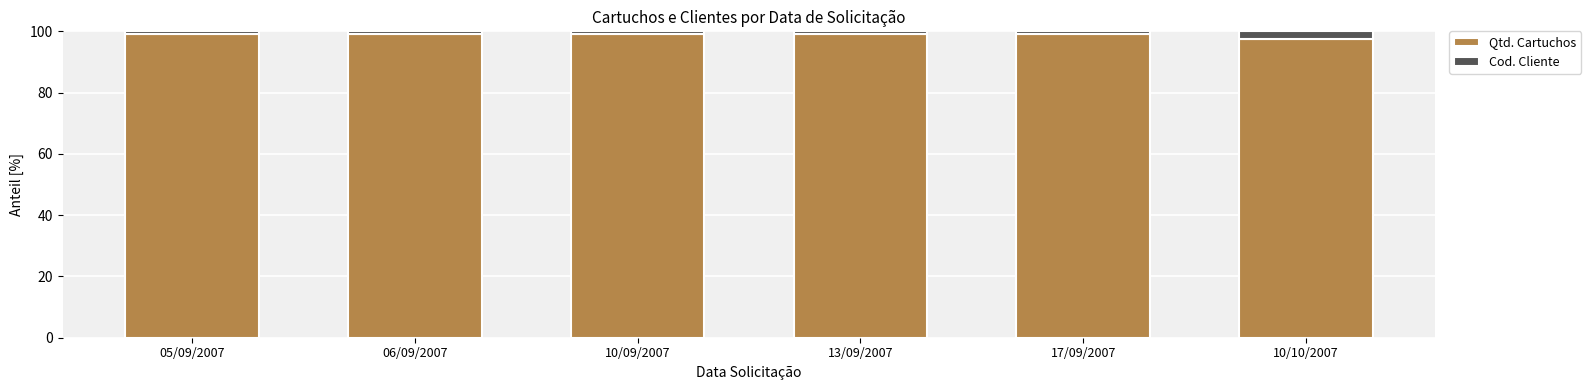

The Qtd. Cartuchos series shows 61.8 at 06/09/2007. True or false?

False